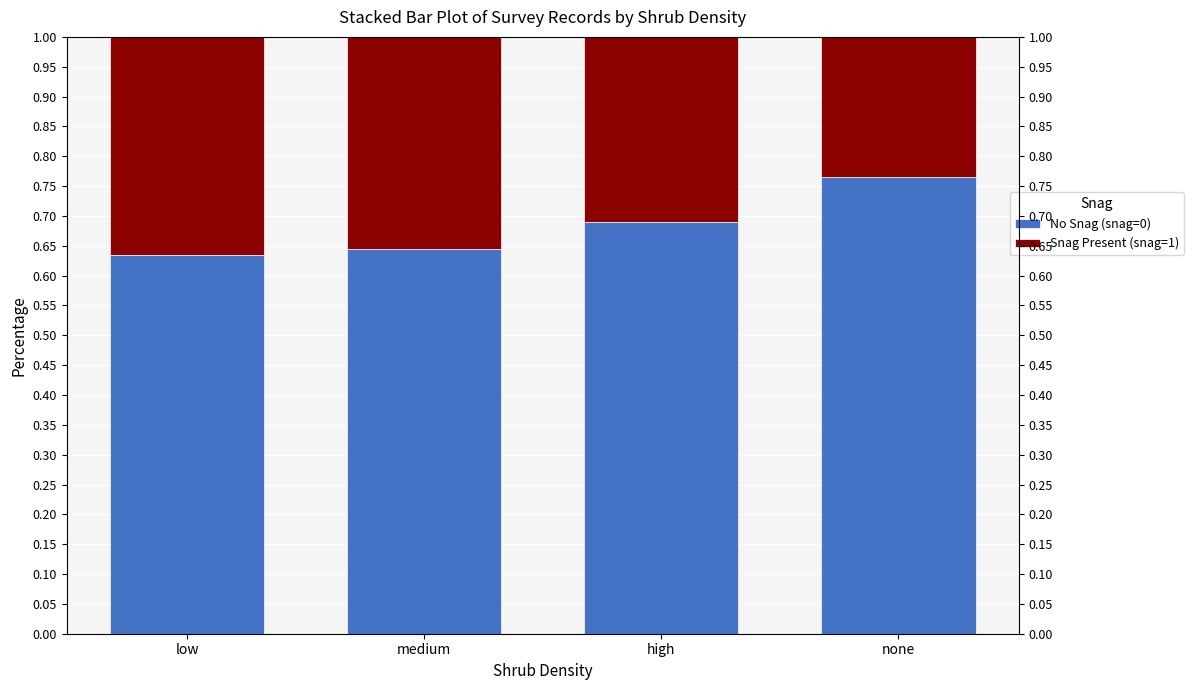

What is the label of the 2nd bar from the left?

medium